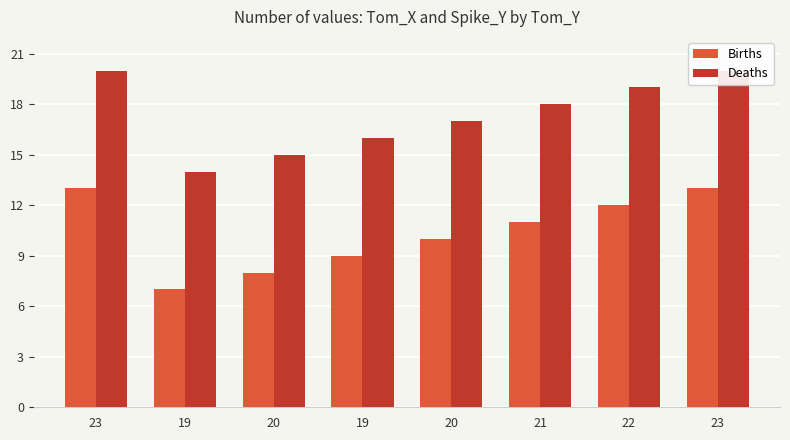

What is the label of the 5th bar from the left?

20